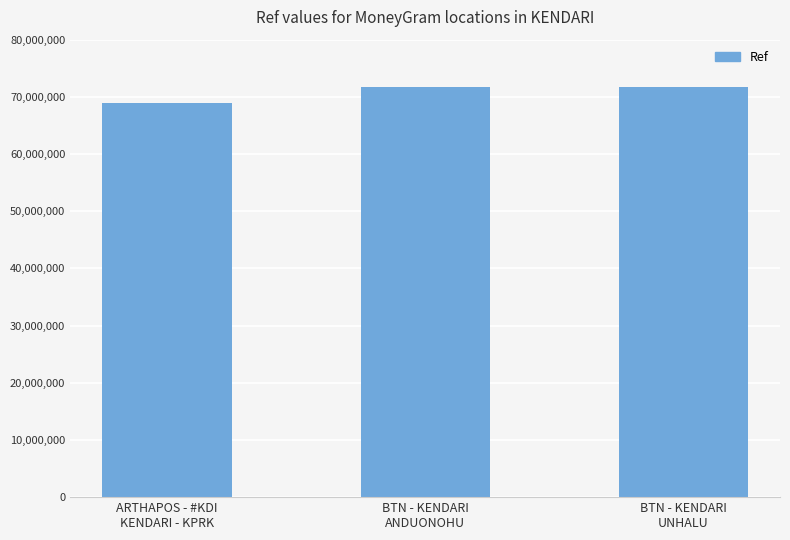

What position from the left is ARTHAPOS - #KDI
KENDARI - KPRK?

1